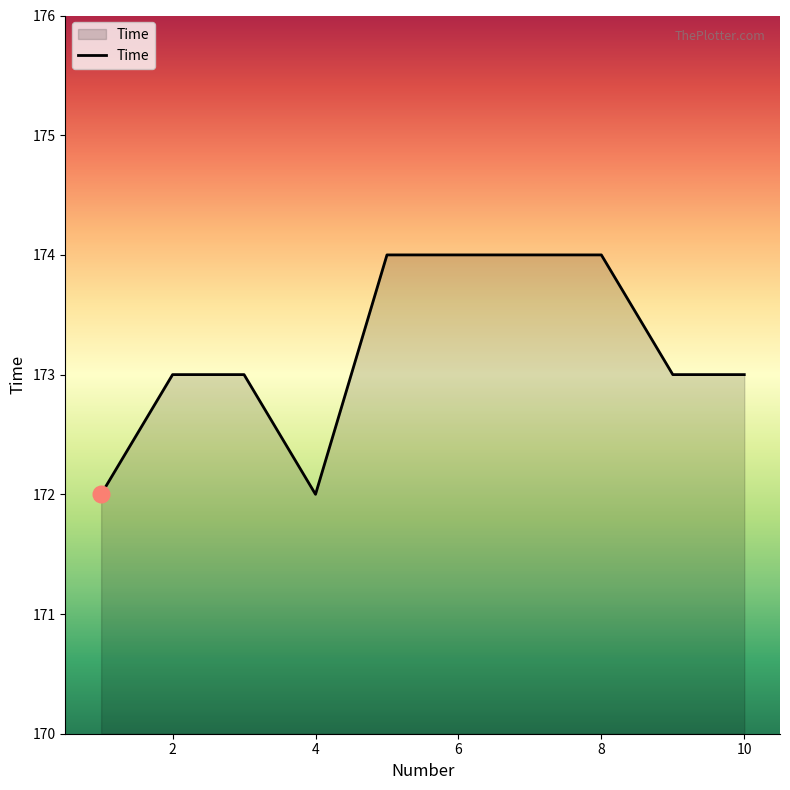

What is the greatest value displayed?

174